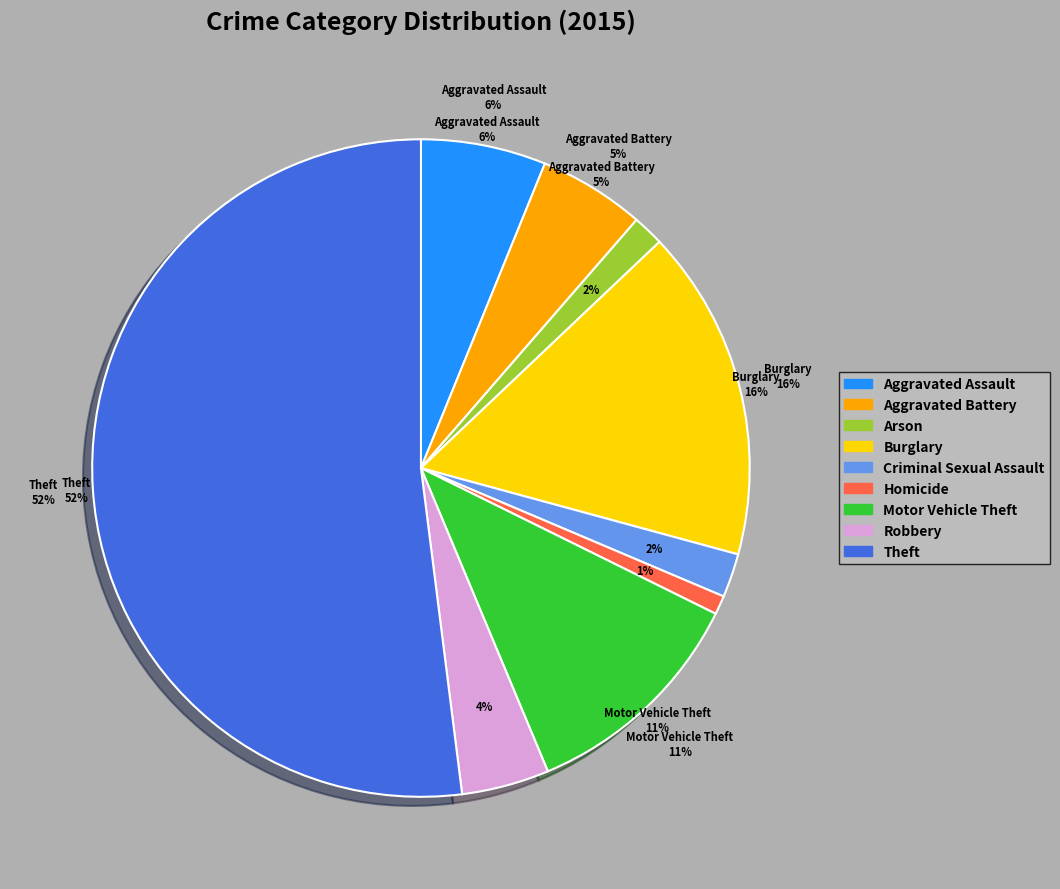

Which category has the biggest portion of the pie?

Theft